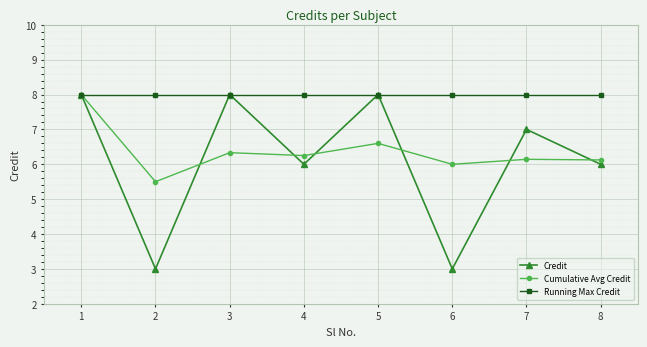

What is the greatest value displayed?

8.0